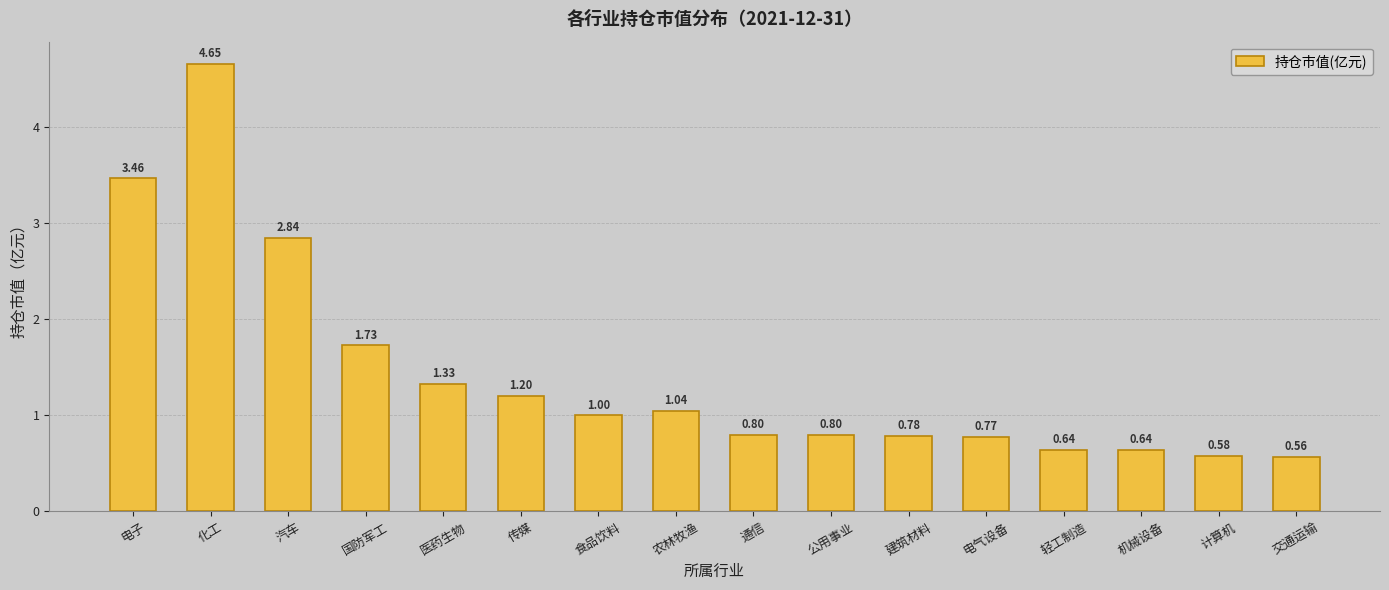

True or false: the data shows 6.6 at 化工.

False